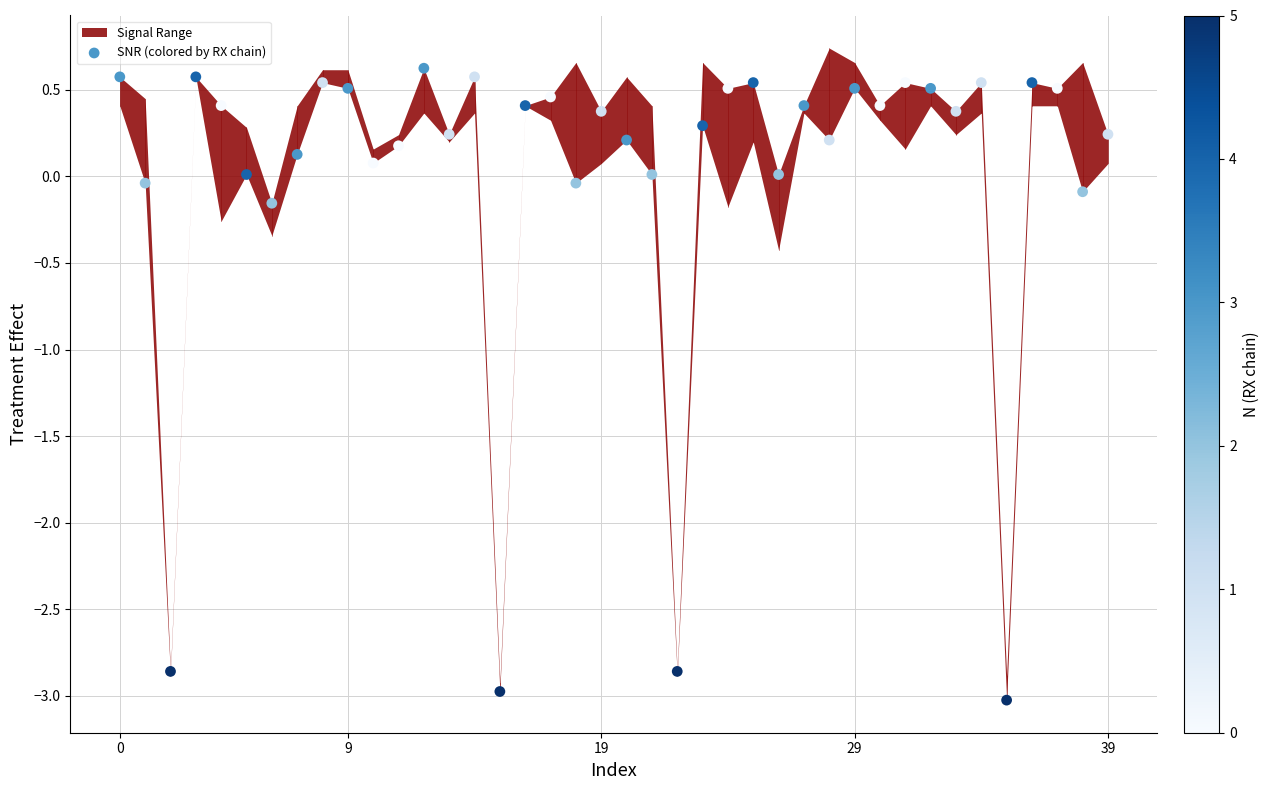

What is the range of Y values (max minus min)?

3.6